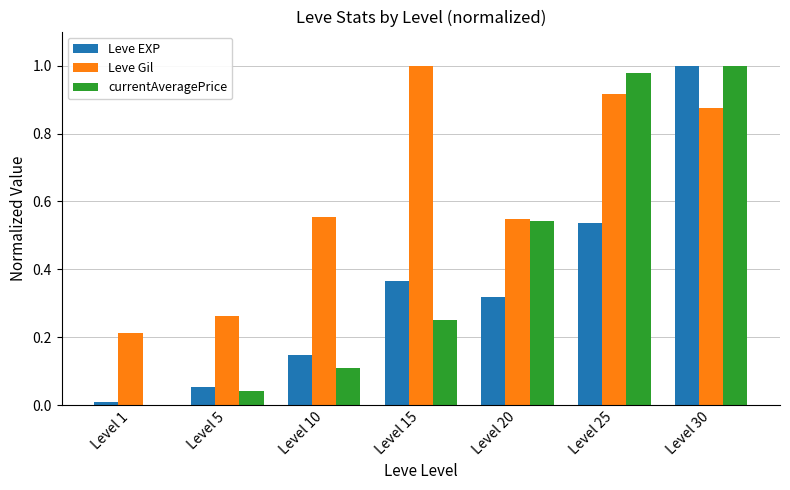

At which category is the sum across all series the highest?

Level 30